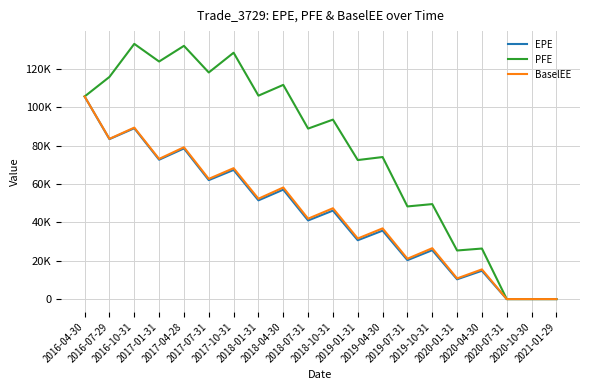

Is this an area chart (filled region under the line)?

No